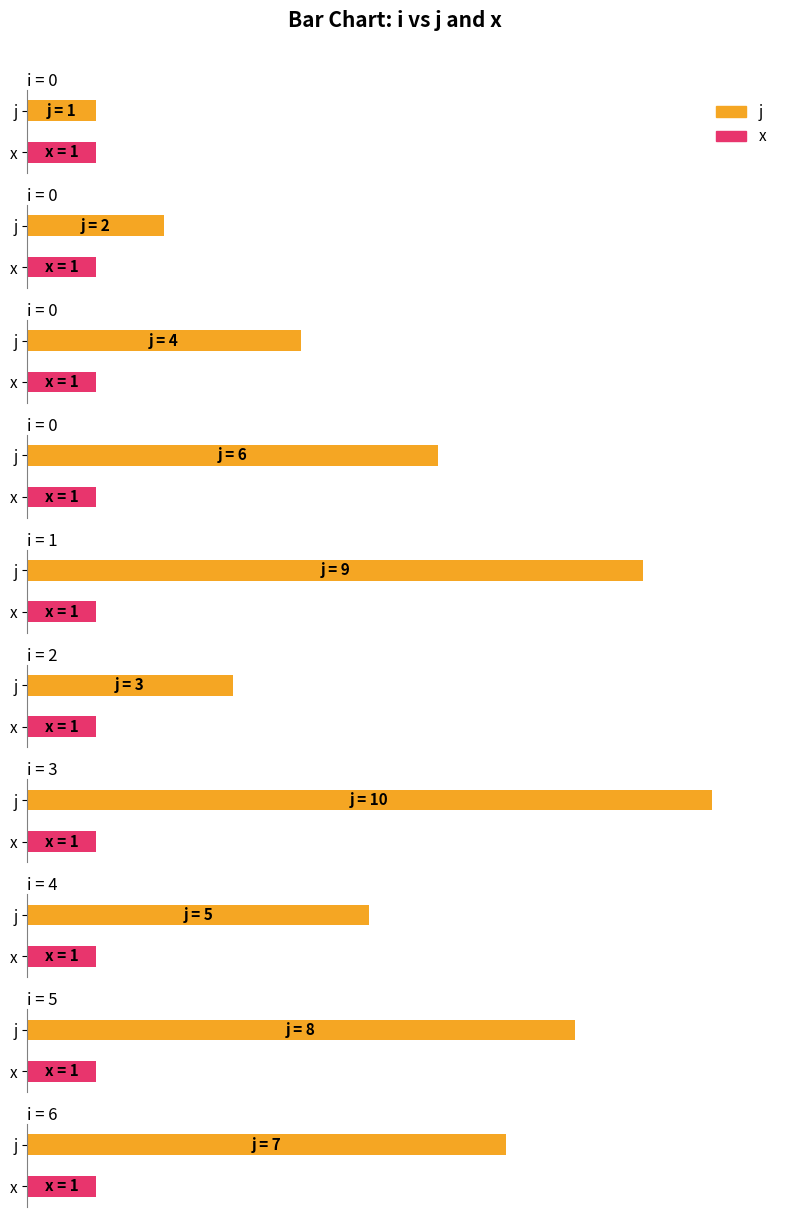

What is the lowest value of the x series?

1